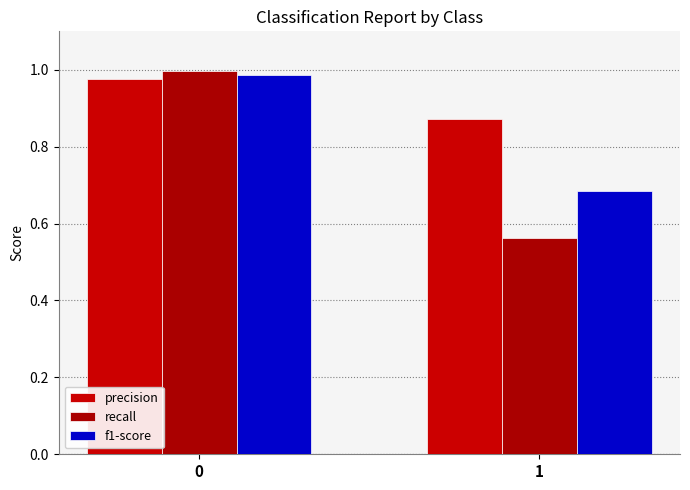

Count the number of data series in this chart.

3